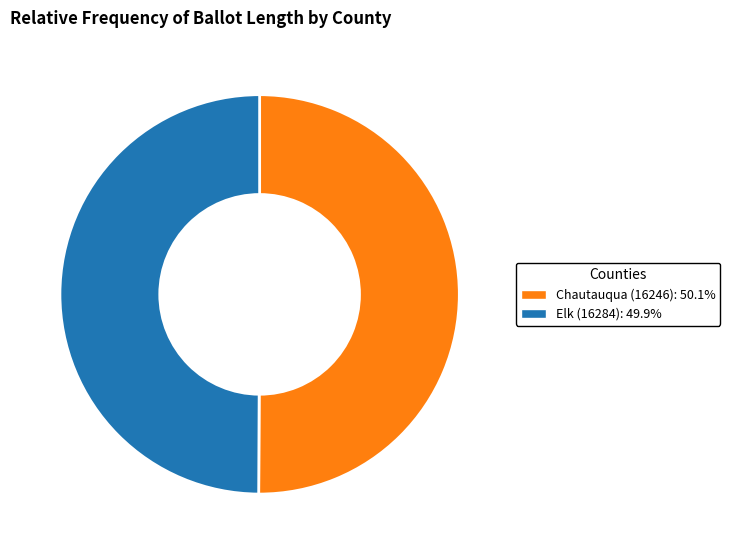

Combined, do Chautauqua (16246): 50.1% and Elk (16284): 49.9% account for over 50%?

Yes